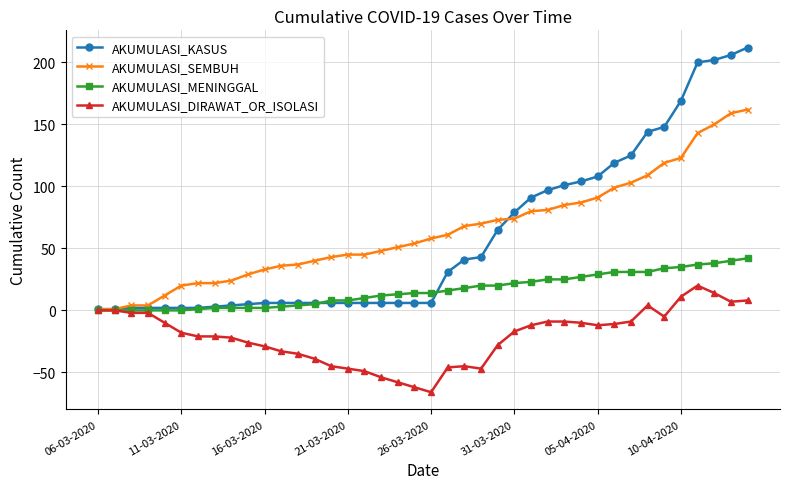

Which series has the largest range (max minus min)?

AKUMULASI_KASUS